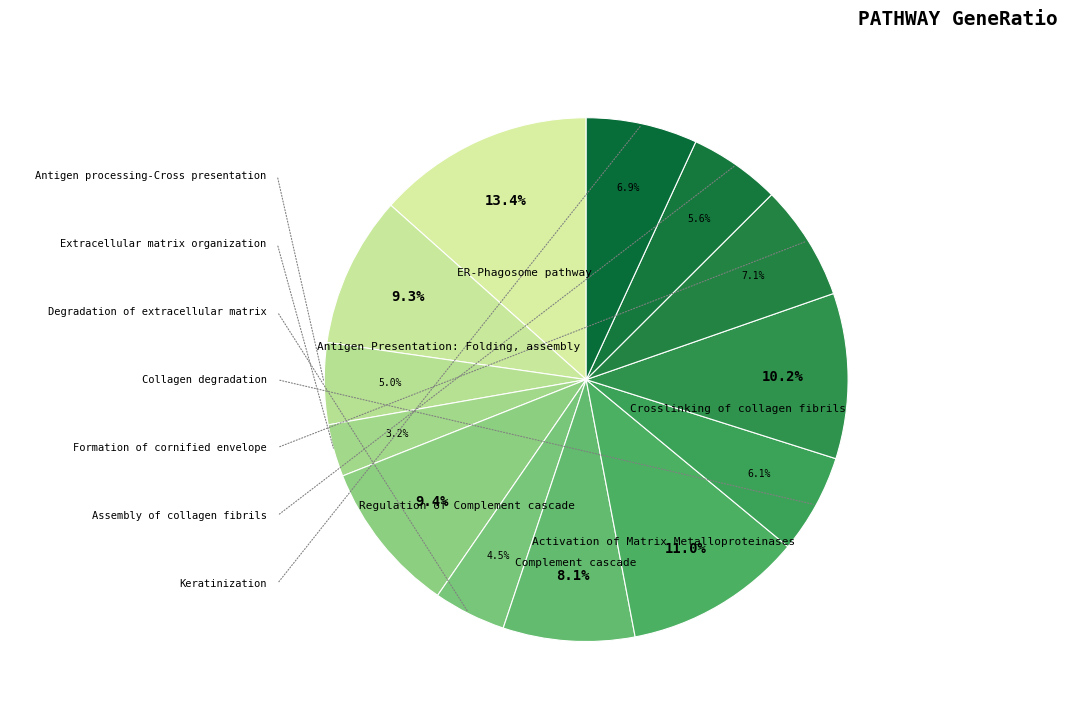

Between Keratinization and Collagen degradation, which is larger?

Keratinization